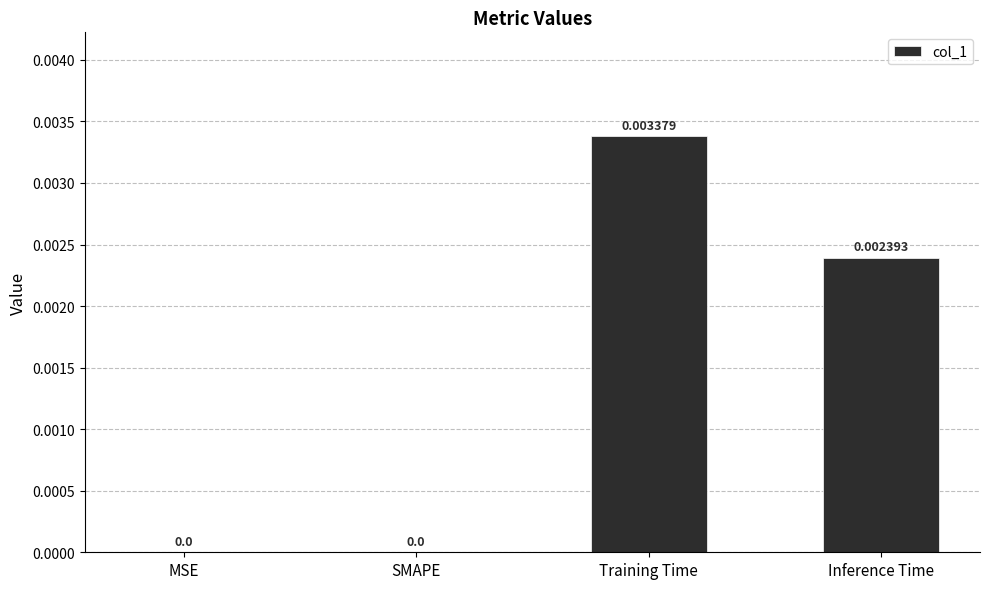

Which label corresponds to the largest value in the chart?

Training Time